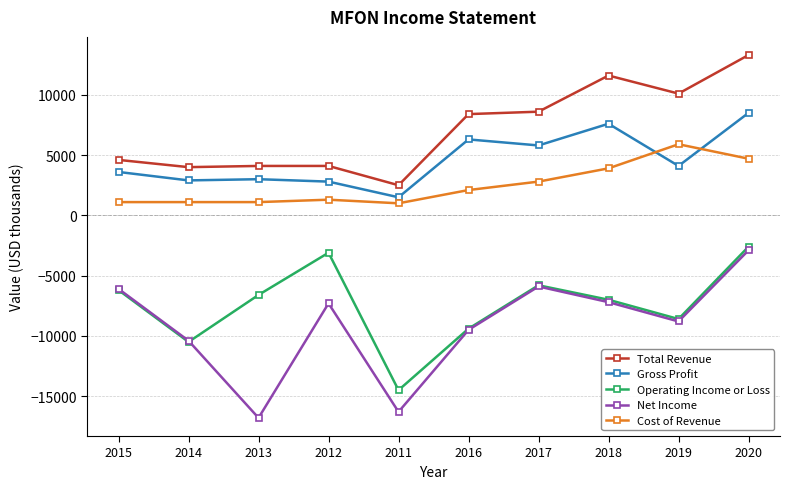

True or false: Cost of Revenue and Total Revenue cross at least once.

False